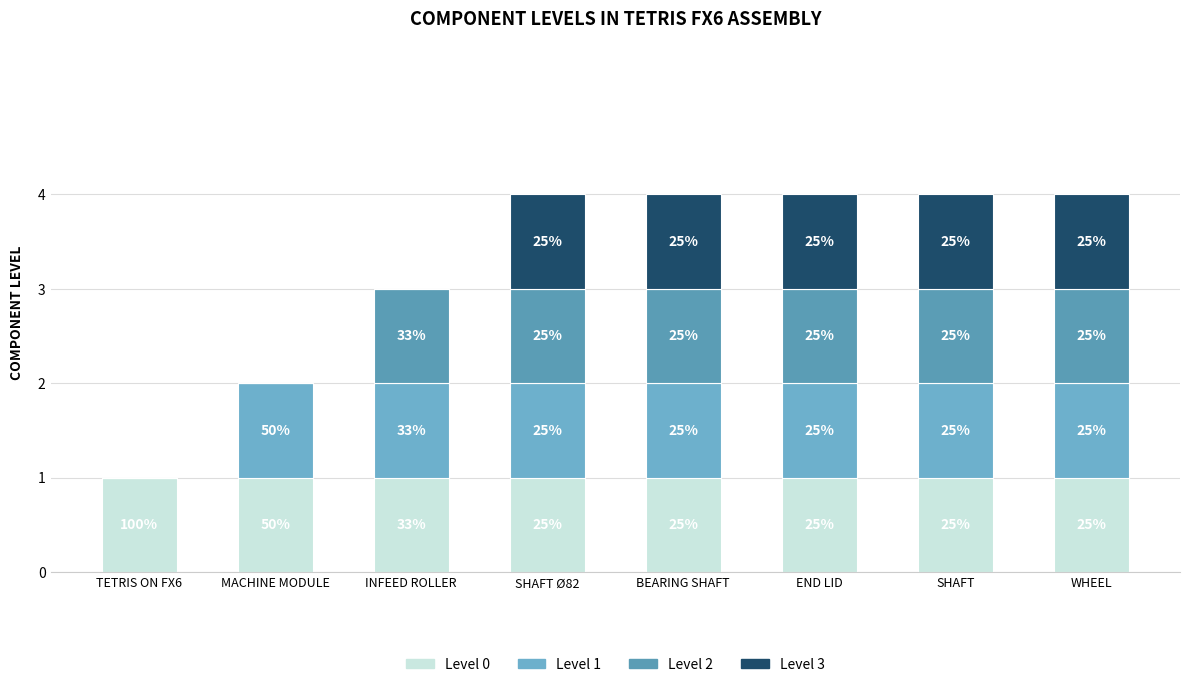

Are the bars grouped side by side (vs. stacked)?

No